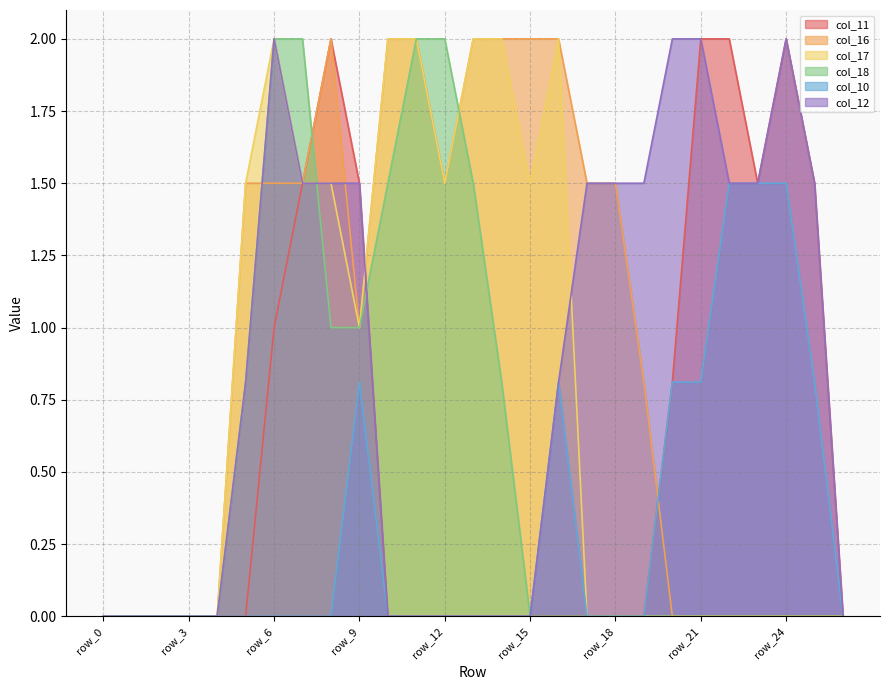

Does the chart have visible grid lines?

Yes